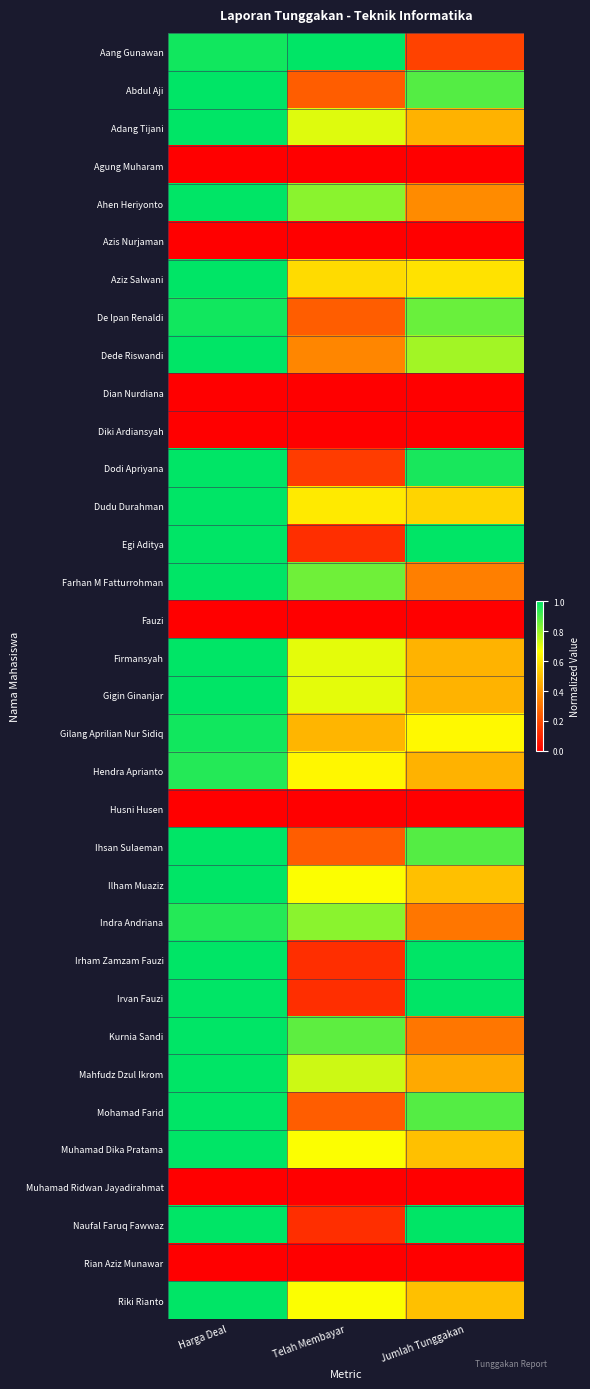

Reading left to right, extract all data points from this chart.

Aang Gunawan: Harga Deal=1.0	Telah Membayar=1.0	Jumlah Tunggakan=0.2
Abdul Aji: Harga Deal=1.0	Telah Membayar=0.2	Jumlah Tunggakan=0.9
Adang Tijani: Harga Deal=1.0	Telah Membayar=0.7	Jumlah Tunggakan=0.5
Agung Muharam: Harga Deal=0.0	Telah Membayar=0.0	Jumlah Tunggakan=0.0
Ahen Heriyonto: Harga Deal=1.0	Telah Membayar=0.8	Jumlah Tunggakan=0.4
Azis Nurjaman: Harga Deal=0.0	Telah Membayar=0.0	Jumlah Tunggakan=0.0
Aziz Salwani: Harga Deal=1.0	Telah Membayar=0.6	Jumlah Tunggakan=0.6
De Ipan Renaldi: Harga Deal=1.0	Telah Membayar=0.2	Jumlah Tunggakan=0.9
Dede Riswandi: Harga Deal=1.0	Telah Membayar=0.4	Jumlah Tunggakan=0.8
Dian Nurdiana: Harga Deal=0.0	Telah Membayar=0.0	Jumlah Tunggakan=0.0
Diki Ardiansyah: Harga Deal=0.0	Telah Membayar=0.0	Jumlah Tunggakan=0.0
Dodi Apriyana: Harga Deal=1.0	Telah Membayar=0.2	Jumlah Tunggakan=1.0
Dudu Durahman: Harga Deal=1.0	Telah Membayar=0.6	Jumlah Tunggakan=0.6
Egi Aditya: Harga Deal=1.0	Telah Membayar=0.1	Jumlah Tunggakan=1.0
Farhan M Fatturrohman: Harga Deal=1.0	Telah Membayar=0.9	Jumlah Tunggakan=0.3
Fauzi: Harga Deal=0.0	Telah Membayar=0.0	Jumlah Tunggakan=0.0
Firmansyah: Harga Deal=1.0	Telah Membayar=0.7	Jumlah Tunggakan=0.5
Gigin Ginanjar: Harga Deal=1.0	Telah Membayar=0.7	Jumlah Tunggakan=0.5
Gilang Aprilian Nur Sidiq: Harga Deal=1.0	Telah Membayar=0.5	Jumlah Tunggakan=0.7
Hendra Aprianto: Harga Deal=0.9	Telah Membayar=0.6	Jumlah Tunggakan=0.5
Husni Husen: Harga Deal=0.0	Telah Membayar=0.0	Jumlah Tunggakan=0.0
Ihsan Sulaeman: Harga Deal=1.0	Telah Membayar=0.2	Jumlah Tunggakan=0.9
Ilham Muaziz: Harga Deal=1.0	Telah Membayar=0.7	Jumlah Tunggakan=0.5
Indra Andriana: Harga Deal=0.9	Telah Membayar=0.8	Jumlah Tunggakan=0.3
Irham Zamzam Fauzi: Harga Deal=1.0	Telah Membayar=0.1	Jumlah Tunggakan=1.0
Irvan Fauzi: Harga Deal=1.0	Telah Membayar=0.1	Jumlah Tunggakan=1.0
Kurnia Sandi: Harga Deal=1.0	Telah Membayar=0.9	Jumlah Tunggakan=0.3
Mahfudz Dzul Ikrom: Harga Deal=1.0	Telah Membayar=0.7	Jumlah Tunggakan=0.4
Mohamad Farid: Harga Deal=1.0	Telah Membayar=0.2	Jumlah Tunggakan=0.9
Muhamad Dika Pratama: Harga Deal=1.0	Telah Membayar=0.7	Jumlah Tunggakan=0.5
Muhamad Ridwan Jayadirahmat: Harga Deal=0.0	Telah Membayar=0.0	Jumlah Tunggakan=0.0
Naufal Faruq Fawwaz: Harga Deal=1.0	Telah Membayar=0.1	Jumlah Tunggakan=1.0
Rian Aziz Munawar: Harga Deal=0.0	Telah Membayar=0.0	Jumlah Tunggakan=0.0
Riki Rianto: Harga Deal=1.0	Telah Membayar=0.7	Jumlah Tunggakan=0.5